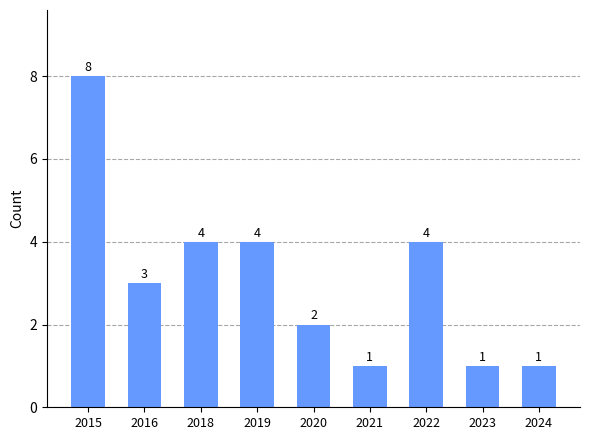

Which has a higher value, 2020 or 2024?

2020